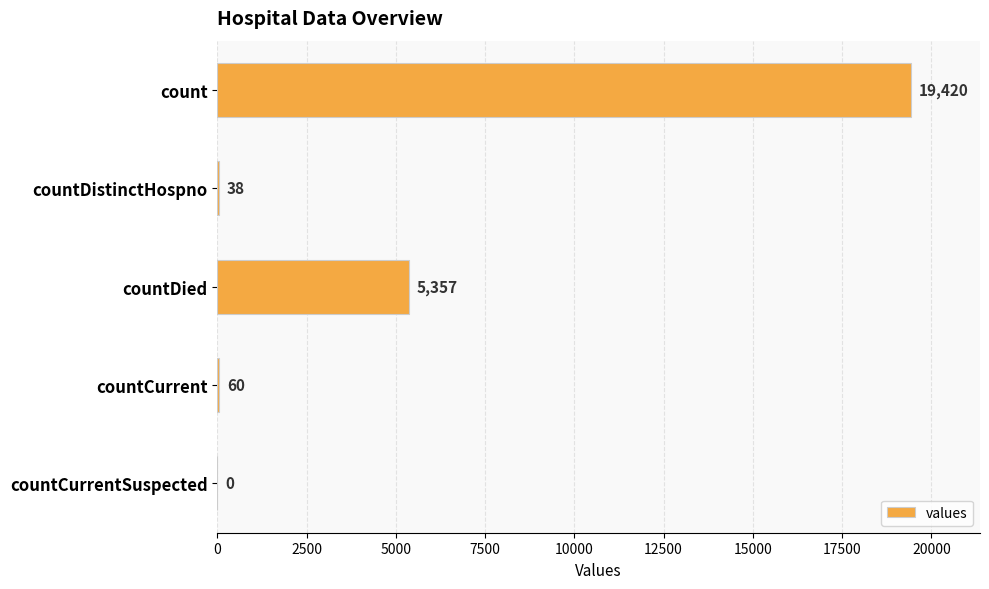

What is the sum of all values?

24875